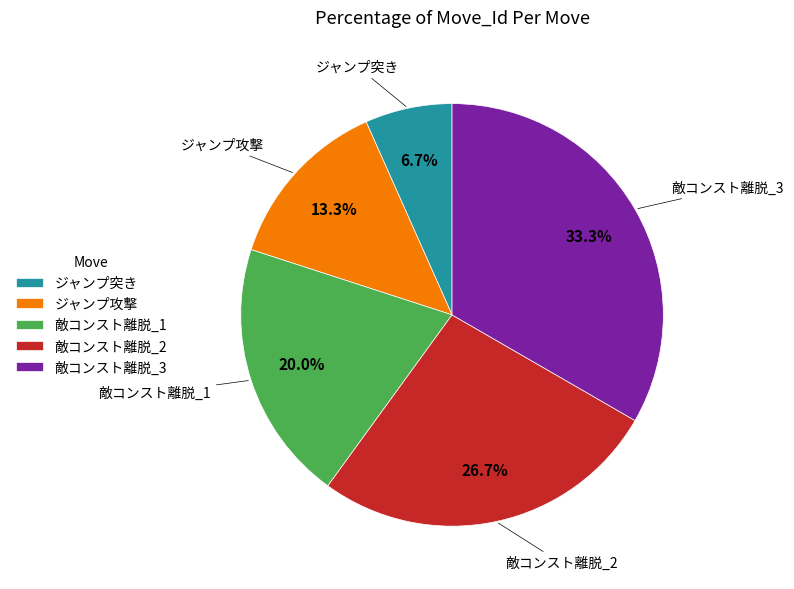

To the nearest percent, what is the average slice percentage?

20%